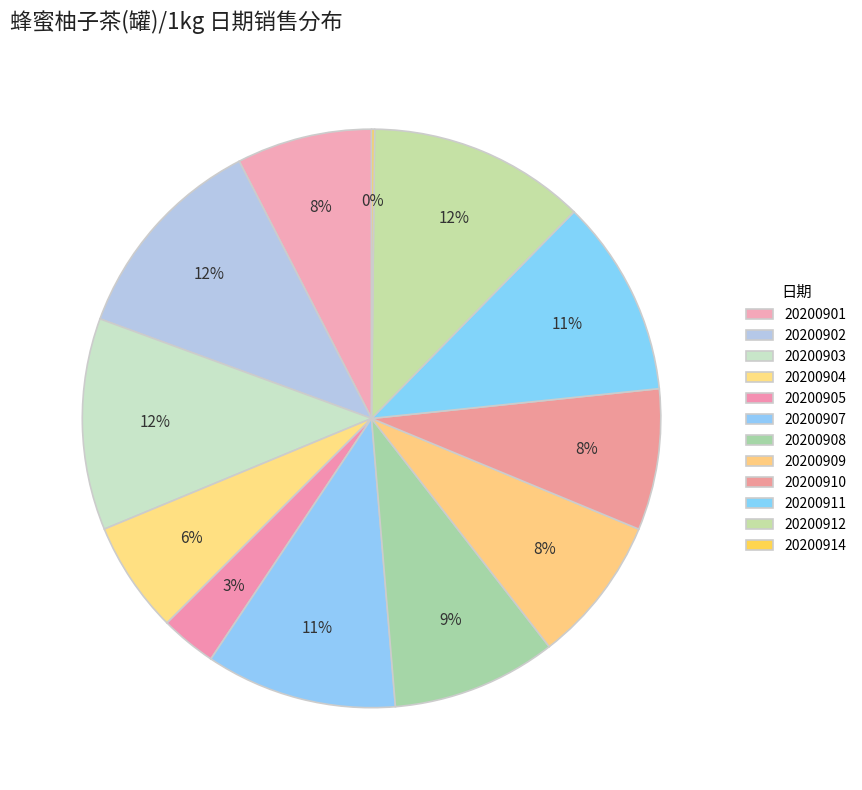

What is the change in value from 20200903 to 20200914?

-71